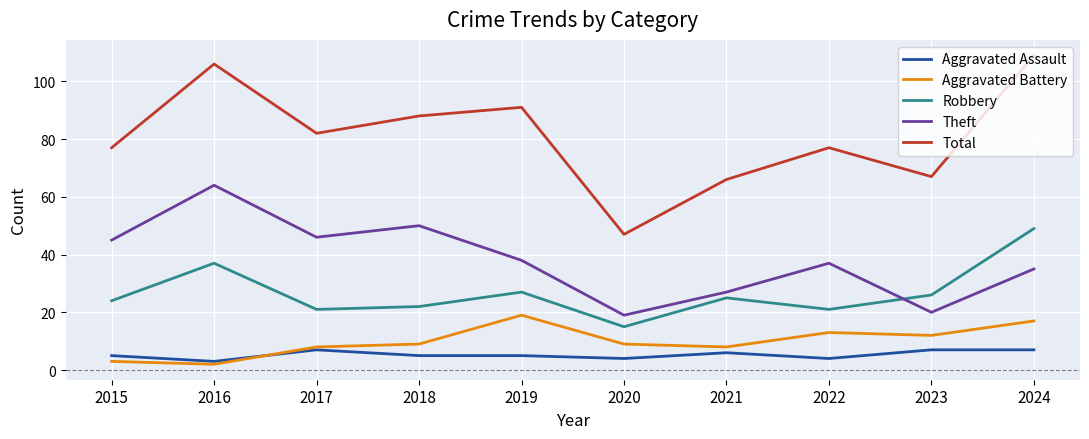

Reading left to right, what are all the values shown in this chart?

Aggravated Assault: 2015=5	2016=3	2017=7	2018=5	2019=5	2020=4	2021=6	2022=4	2023=7	2024=7
Aggravated Battery: 2015=3	2016=2	2017=8	2018=9	2019=19	2020=9	2021=8	2022=13	2023=12	2024=17
Robbery: 2015=24	2016=37	2017=21	2018=22	2019=27	2020=15	2021=25	2022=21	2023=26	2024=49
Theft: 2015=45	2016=64	2017=46	2018=50	2019=38	2020=19	2021=27	2022=37	2023=20	2024=35
Total: 2015=77	2016=106	2017=82	2018=88	2019=91	2020=47	2021=66	2022=77	2023=67	2024=109